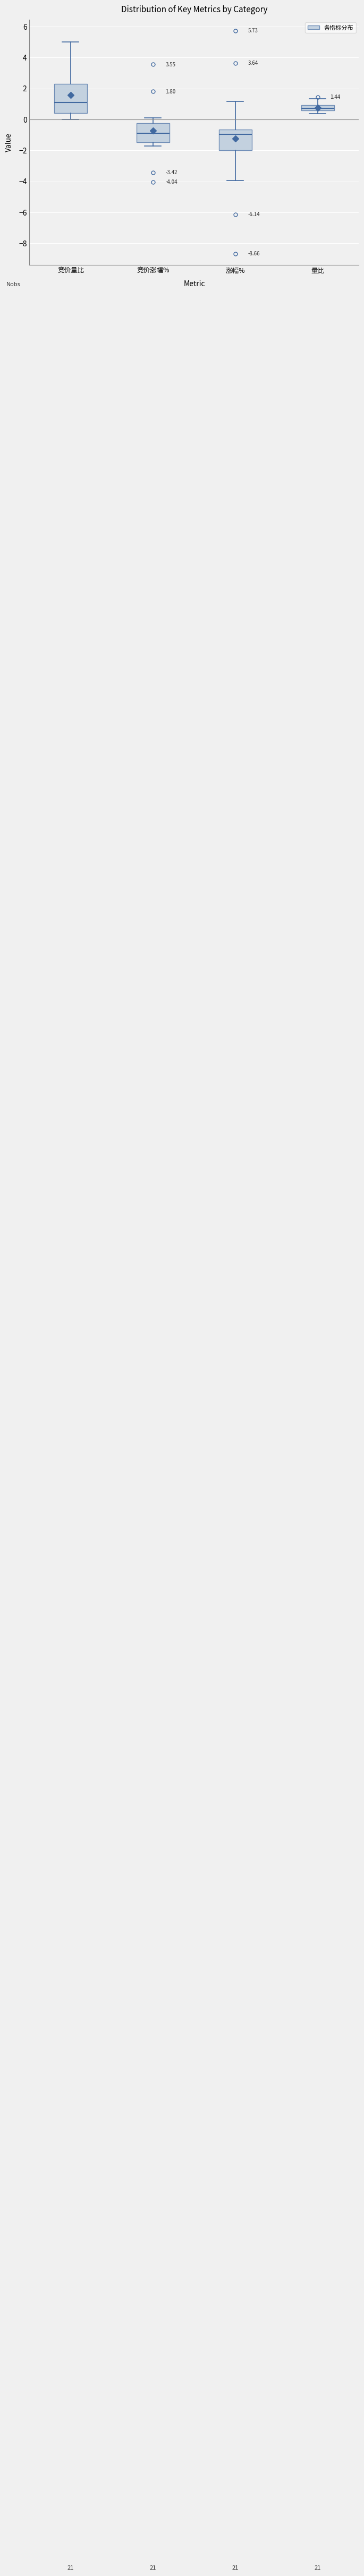

Comparing the boxes themselves (not the whiskers), which one is the tallest?

竞价量比